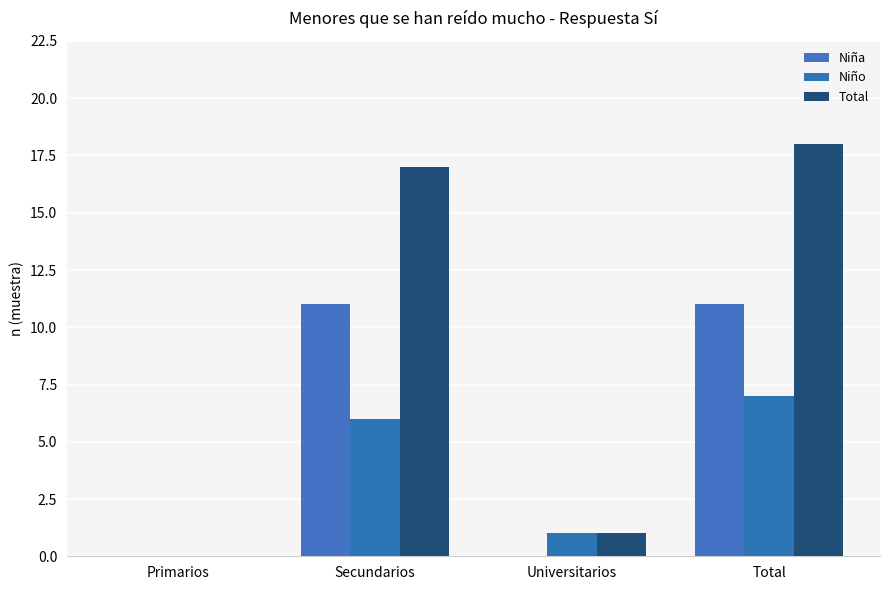

Reading right to left, list all the values displayed in this chart.

Niña: Total=11	Universitarios=0	Secundarios=11	Primarios=0
Niño: Total=7	Universitarios=1	Secundarios=6	Primarios=0
Total: Total=18	Universitarios=1	Secundarios=17	Primarios=0